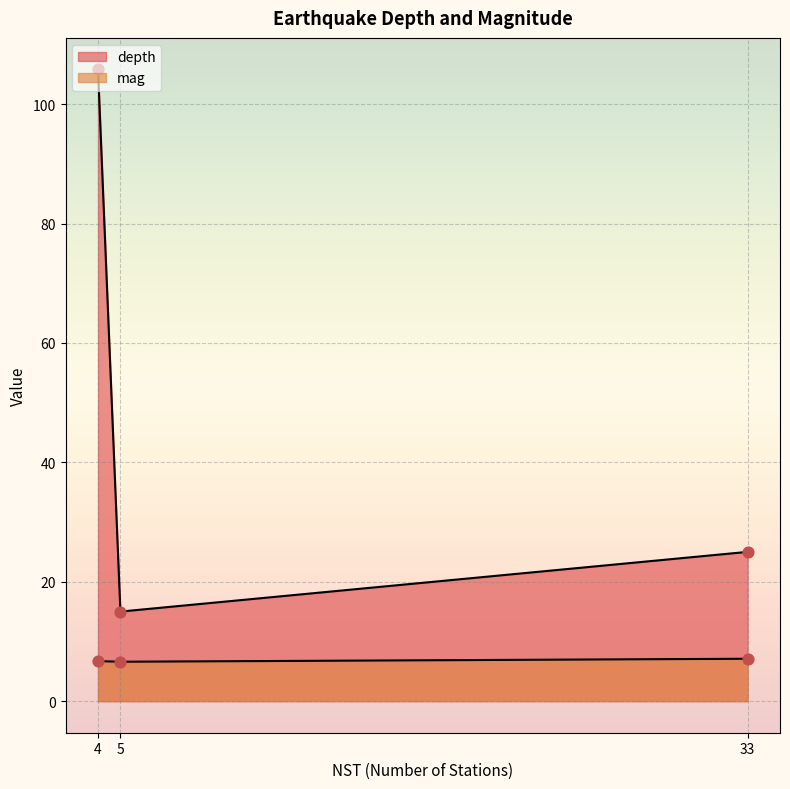

Which series contains the lowest Y value?

mag